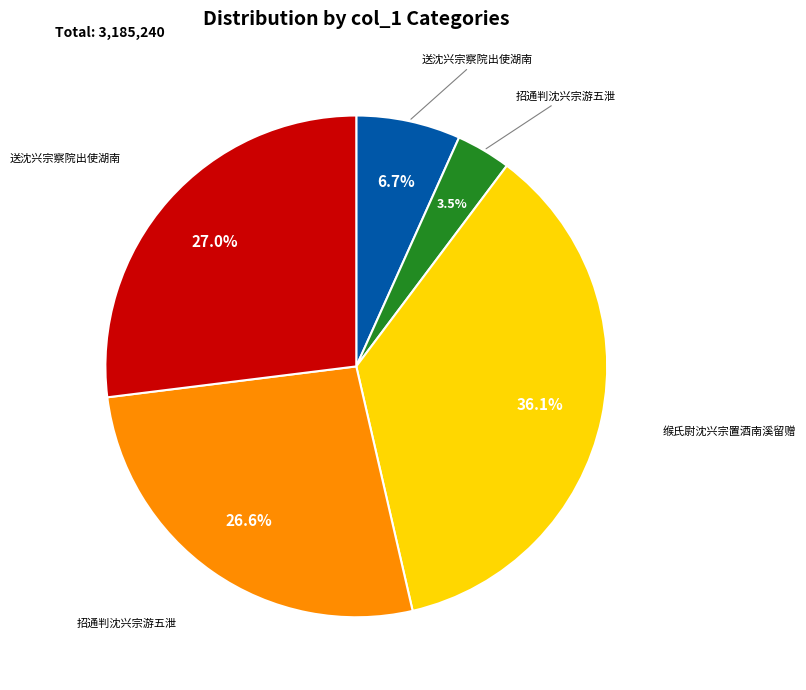

Is there any slice that represents more than half of the pie?

No